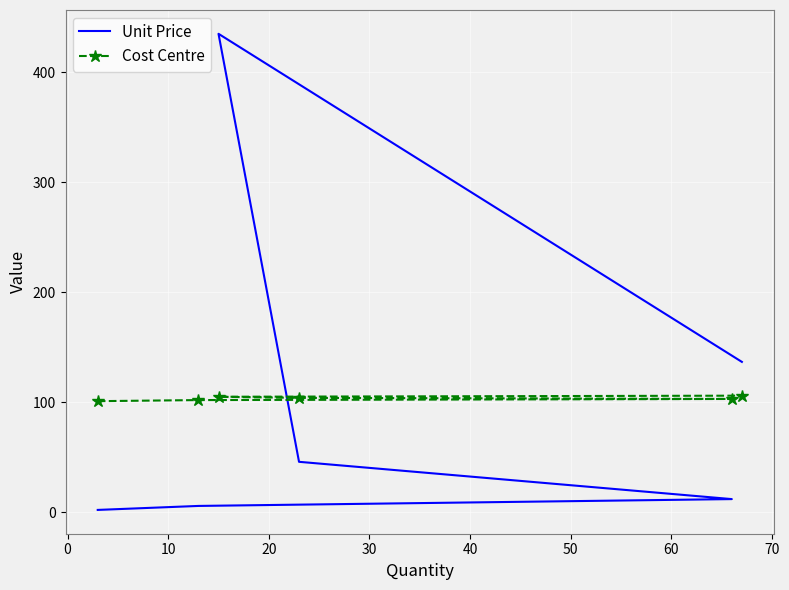

What is the difference between the second highest and minimum values in the Cost Centre series?

4.0